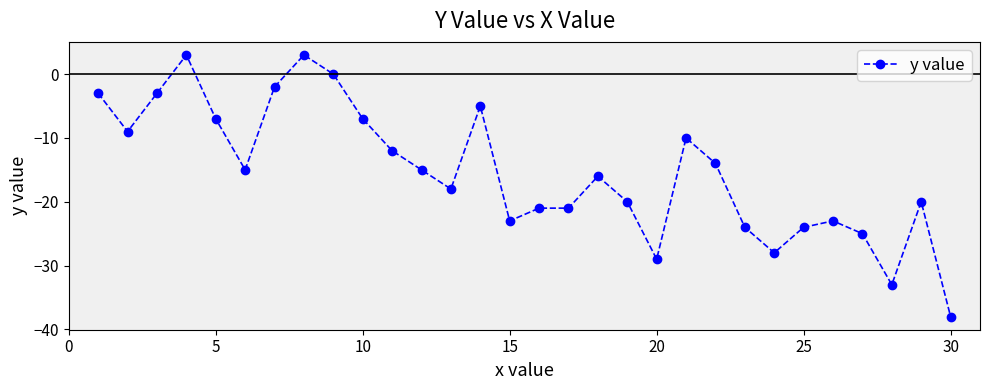

Reading left to right, what are all the values shown in this chart?

-3	-9	-3	3	-7	-15	-2	3	0	-7	-12	-15	-18	-5	-23	-21	-21	-16	-20	-29	-10	-14	-24	-28	-24	-23	-25	-33	-20	-38